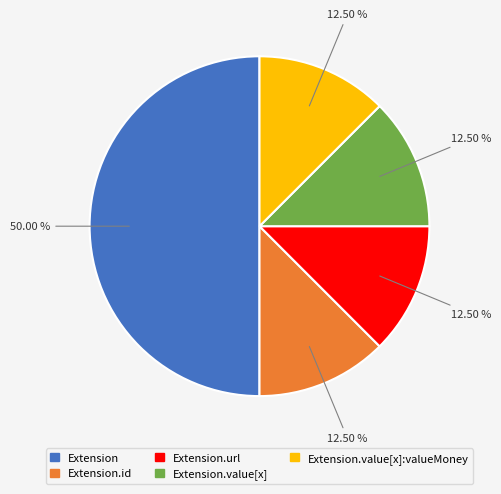

Count the number of slices in the pie.

5